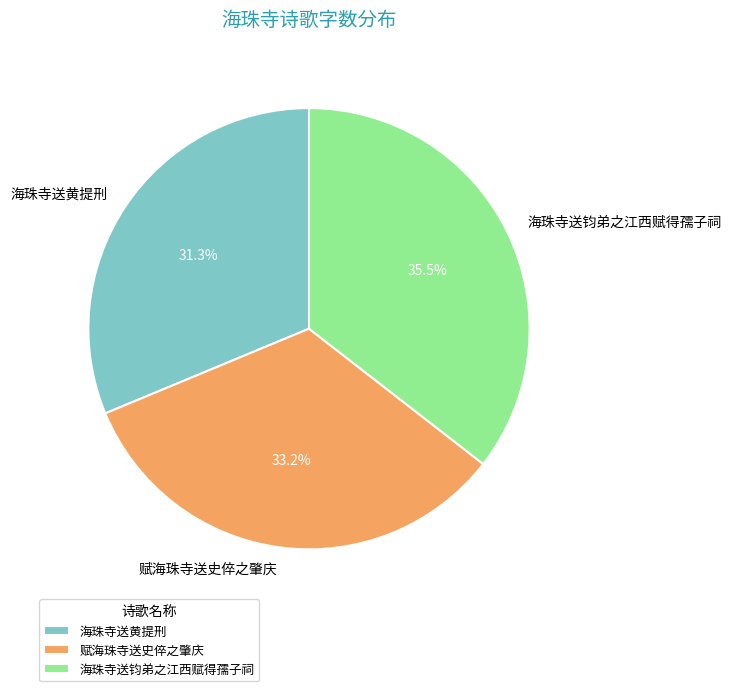

To the nearest percent, what portion does 赋海珠寺送史倅之肇庆 represent?

33%